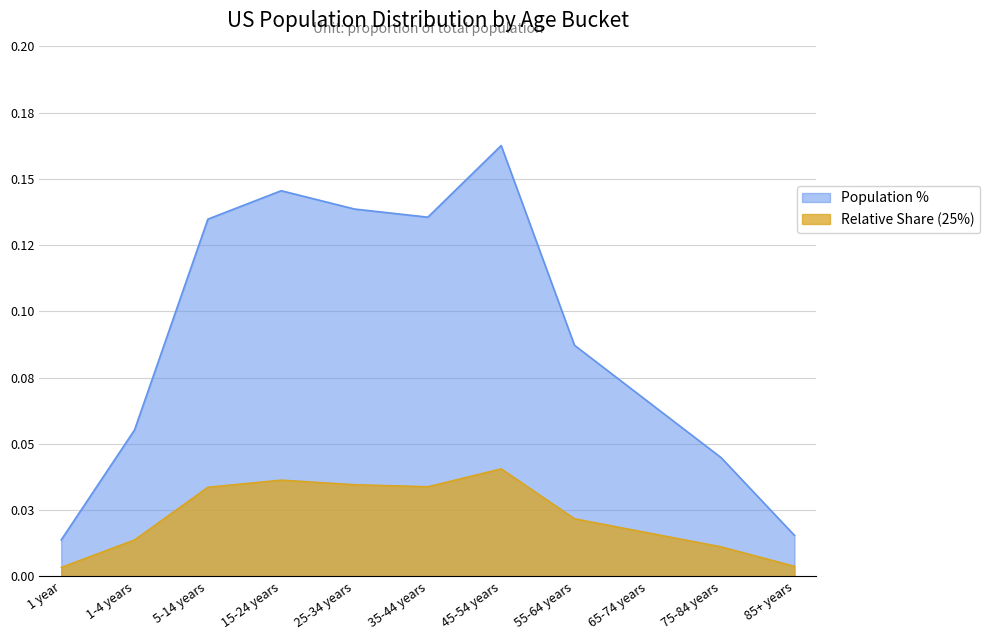

At which category is the sum across all series the highest?

45-54 years